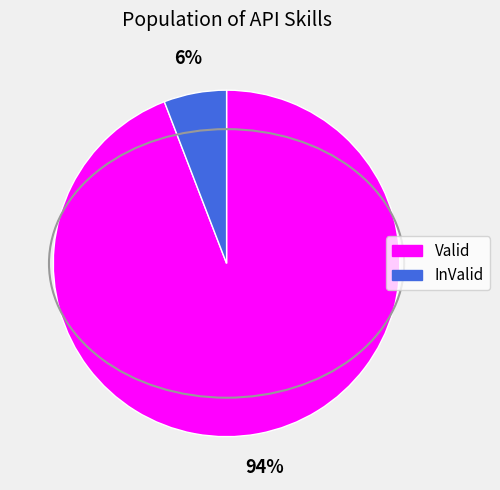

Rank the categories by value from highest to lowest.

Valid, InValid